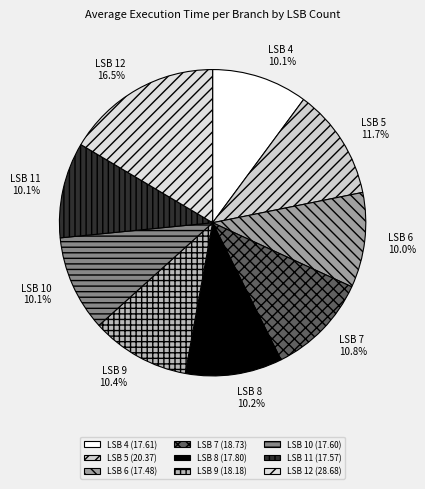

What portion of the pie excludes LSB 7?

89.2%